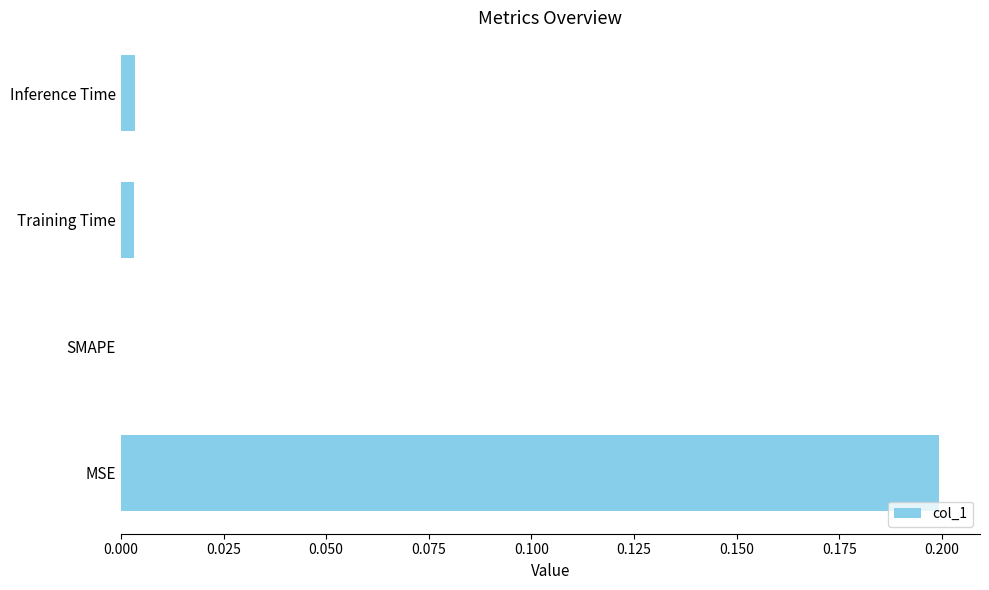

Are the bars horizontal?

Yes